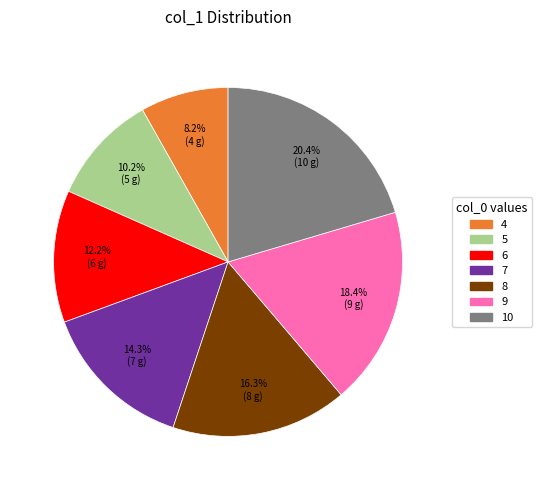

Does 6 account for over 50% of the chart?

No